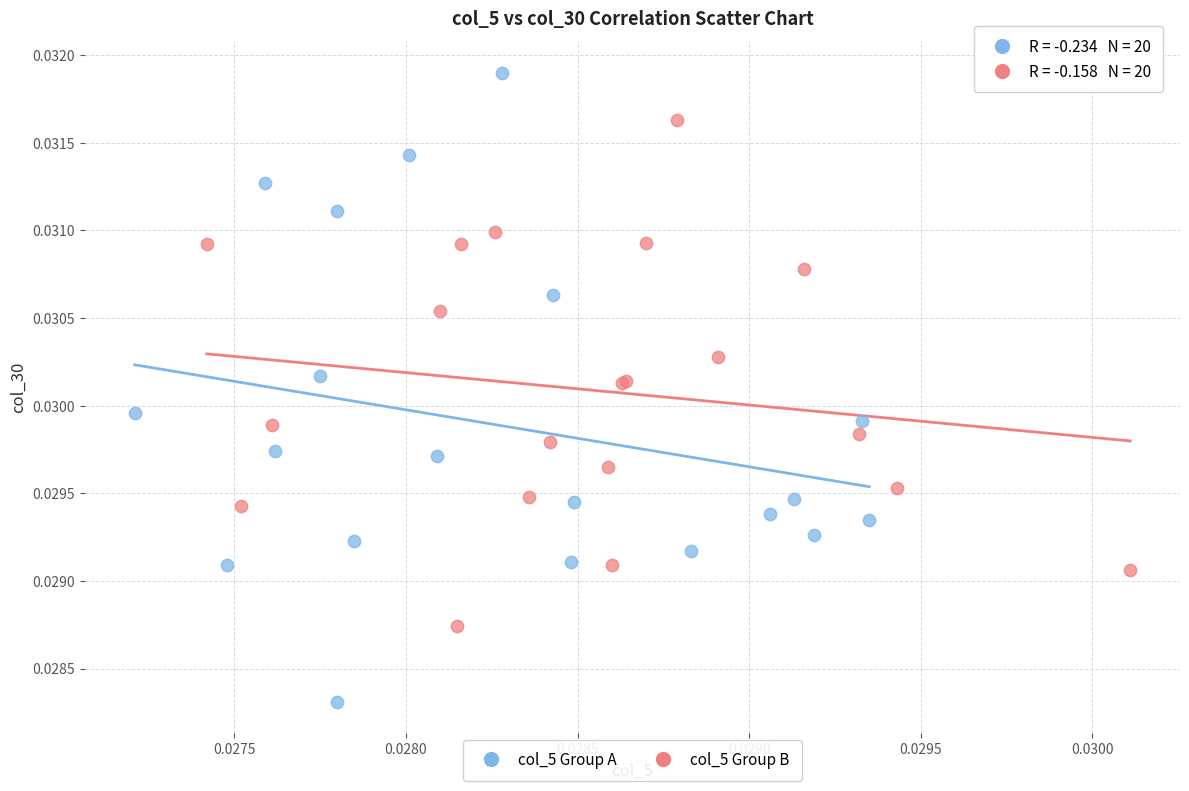

Which series has the widest spread of Y values?

col_5 Group A